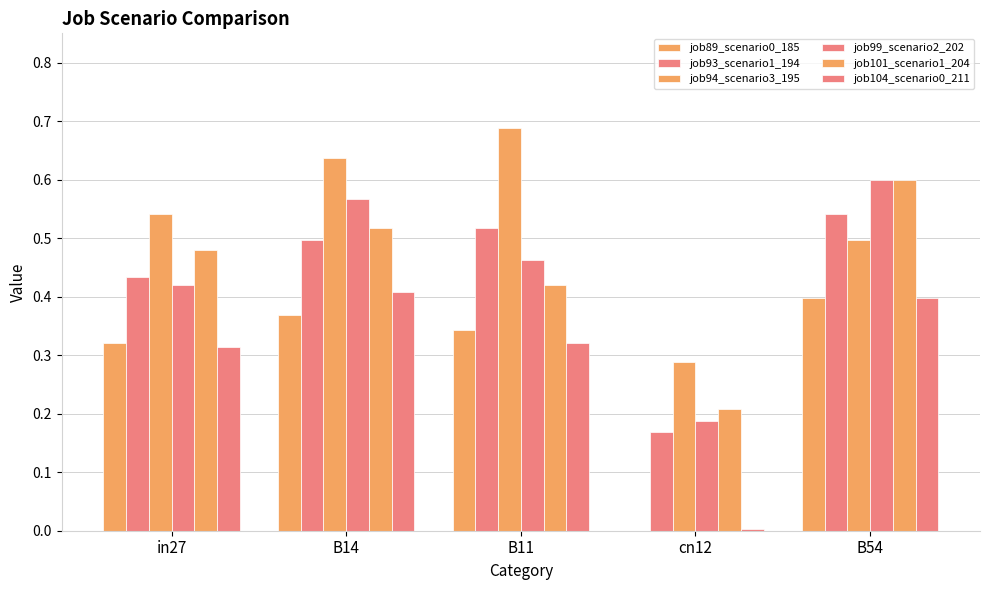

How many job93_scenario1_194 values are between 0 and 1?

5